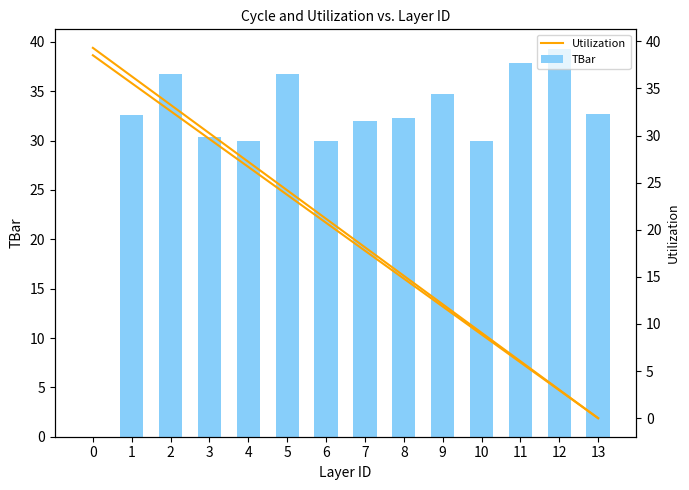

Count the number of data series in this chart.

2